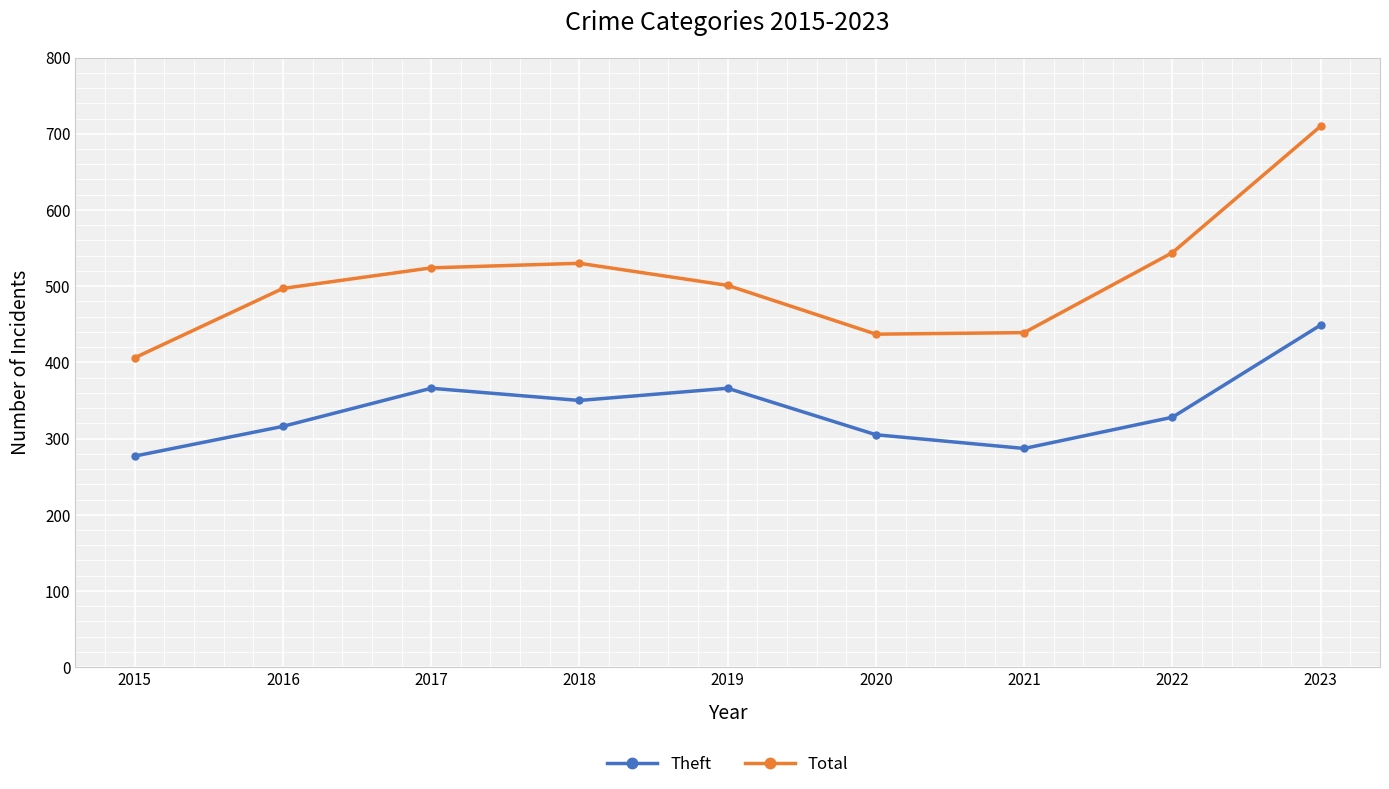

What is the value of the Theft point at the 9th from the left?

449